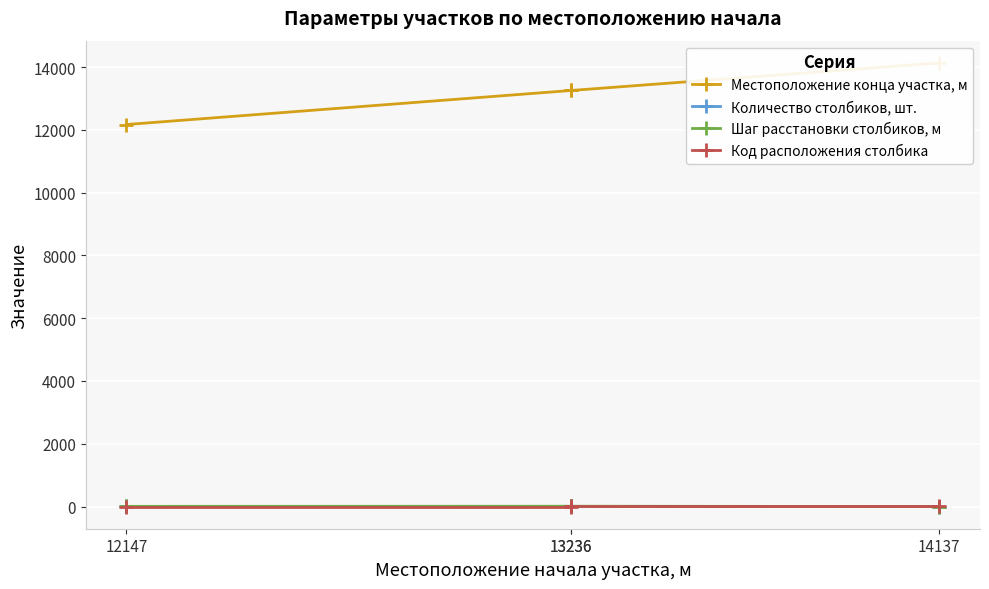

Which series has the largest range (max minus min)?

Местоположение конца участка, м